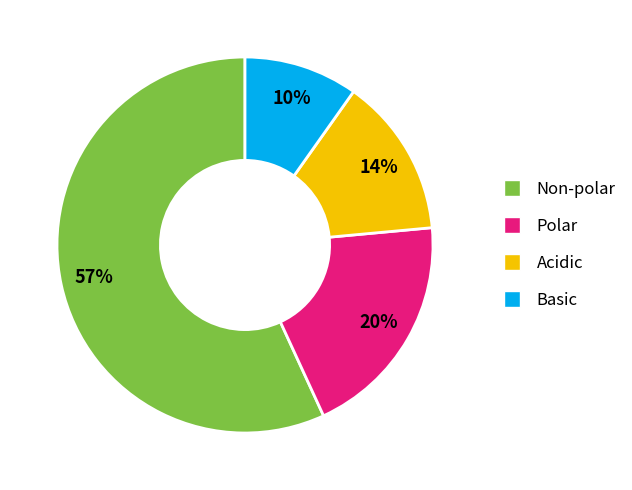

Does Non-polar account for over 50% of the chart?

Yes